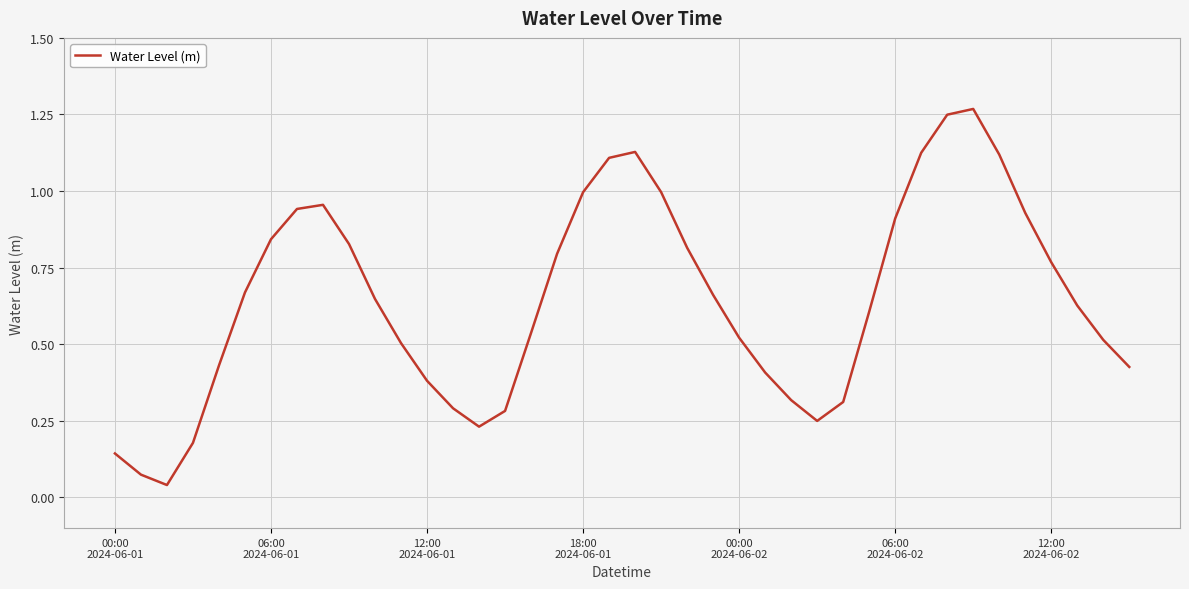

What is the greatest value displayed?

1.3